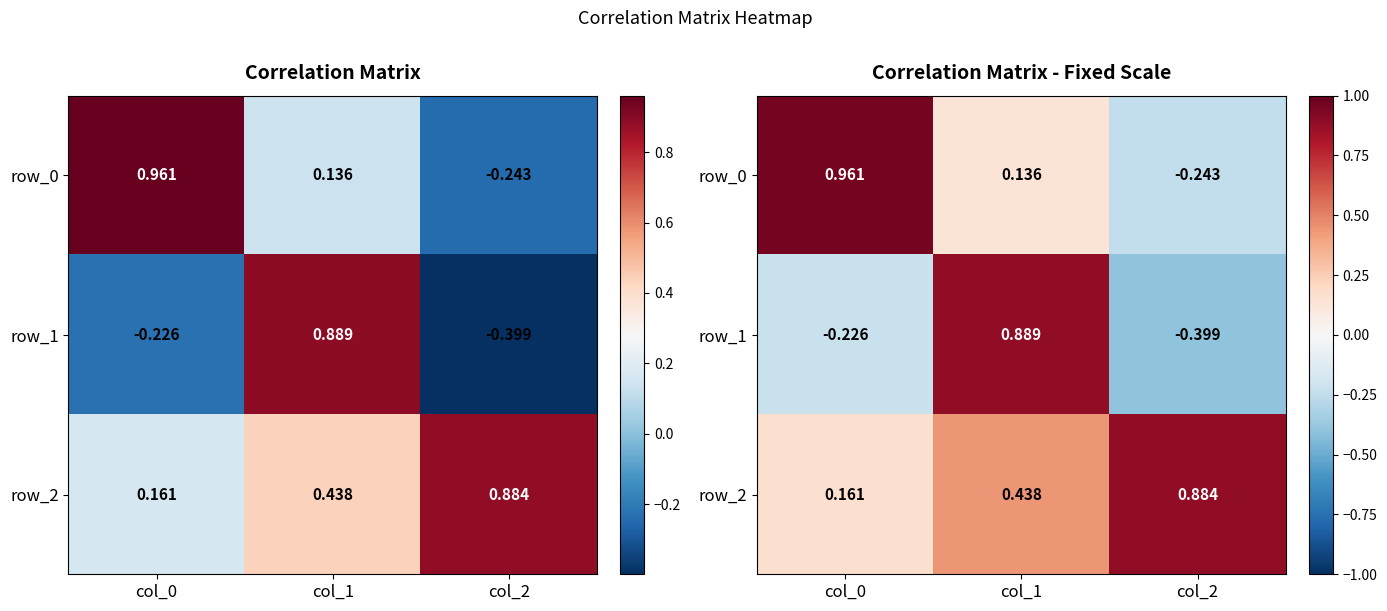

Is the value of row_0 at col_0 greater than the value of row_1 at col_2?

Yes